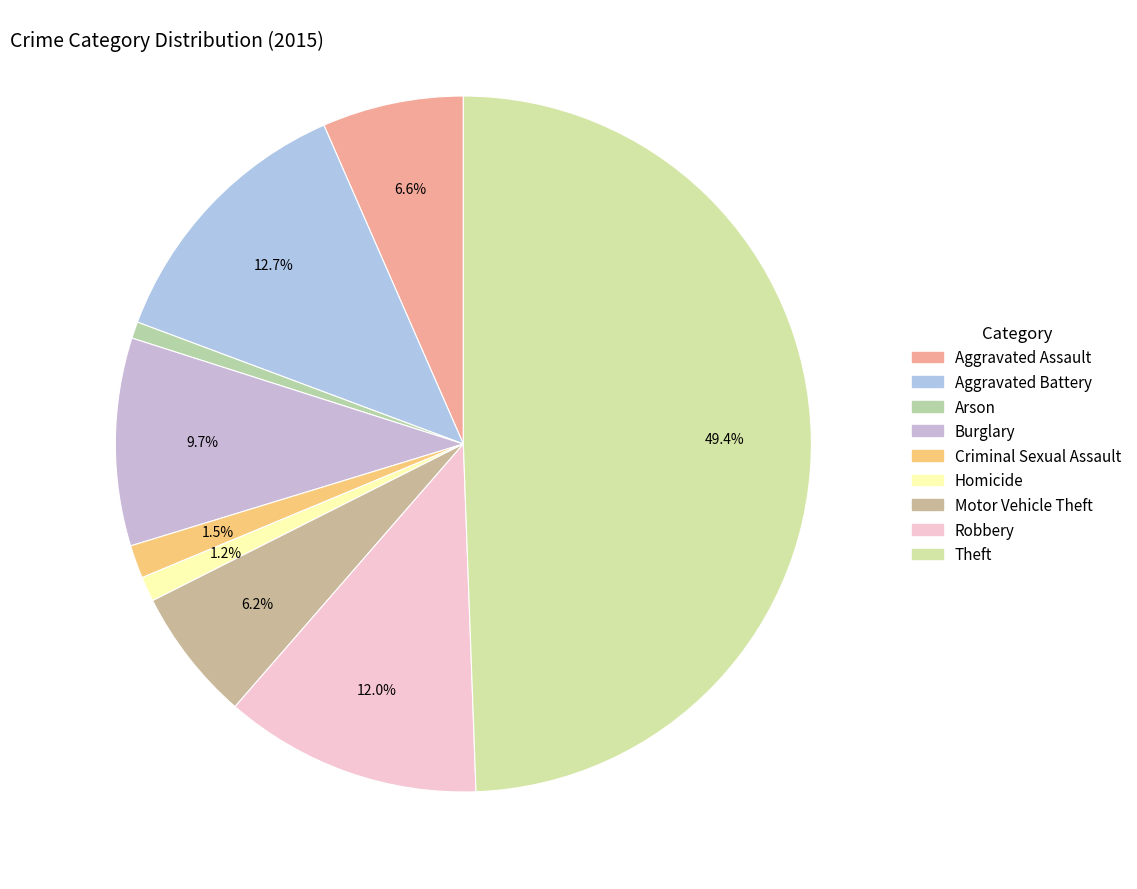

Rank the categories by value from highest to lowest.

Theft, Aggravated Battery, Robbery, Burglary, Aggravated Assault, Motor Vehicle Theft, Criminal Sexual Assault, Homicide, Arson